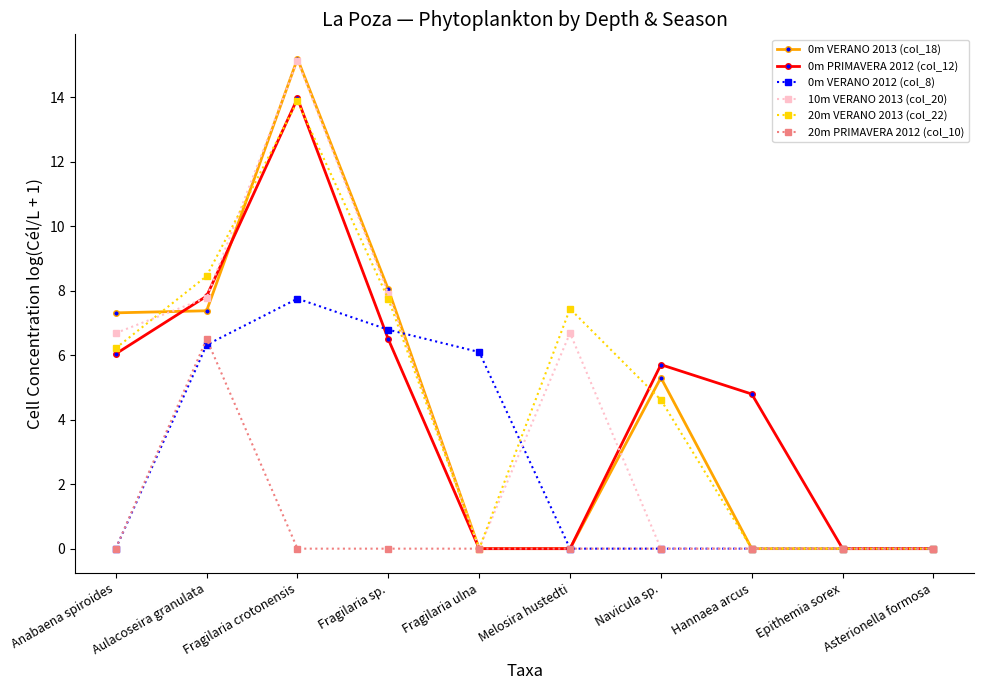

What is the sum of the 20m VERANO 2013 (col_22) values at Fragilaria ulna and Melosira hustedti?

7.4